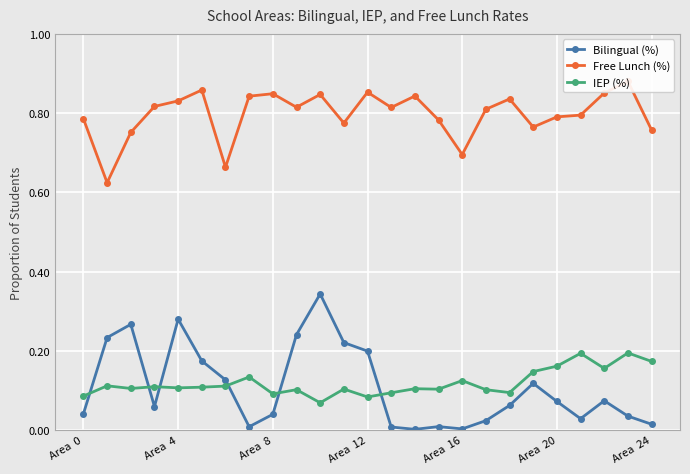

True or false: IEP (%) and Free Lunch (%) cross at least once.

False